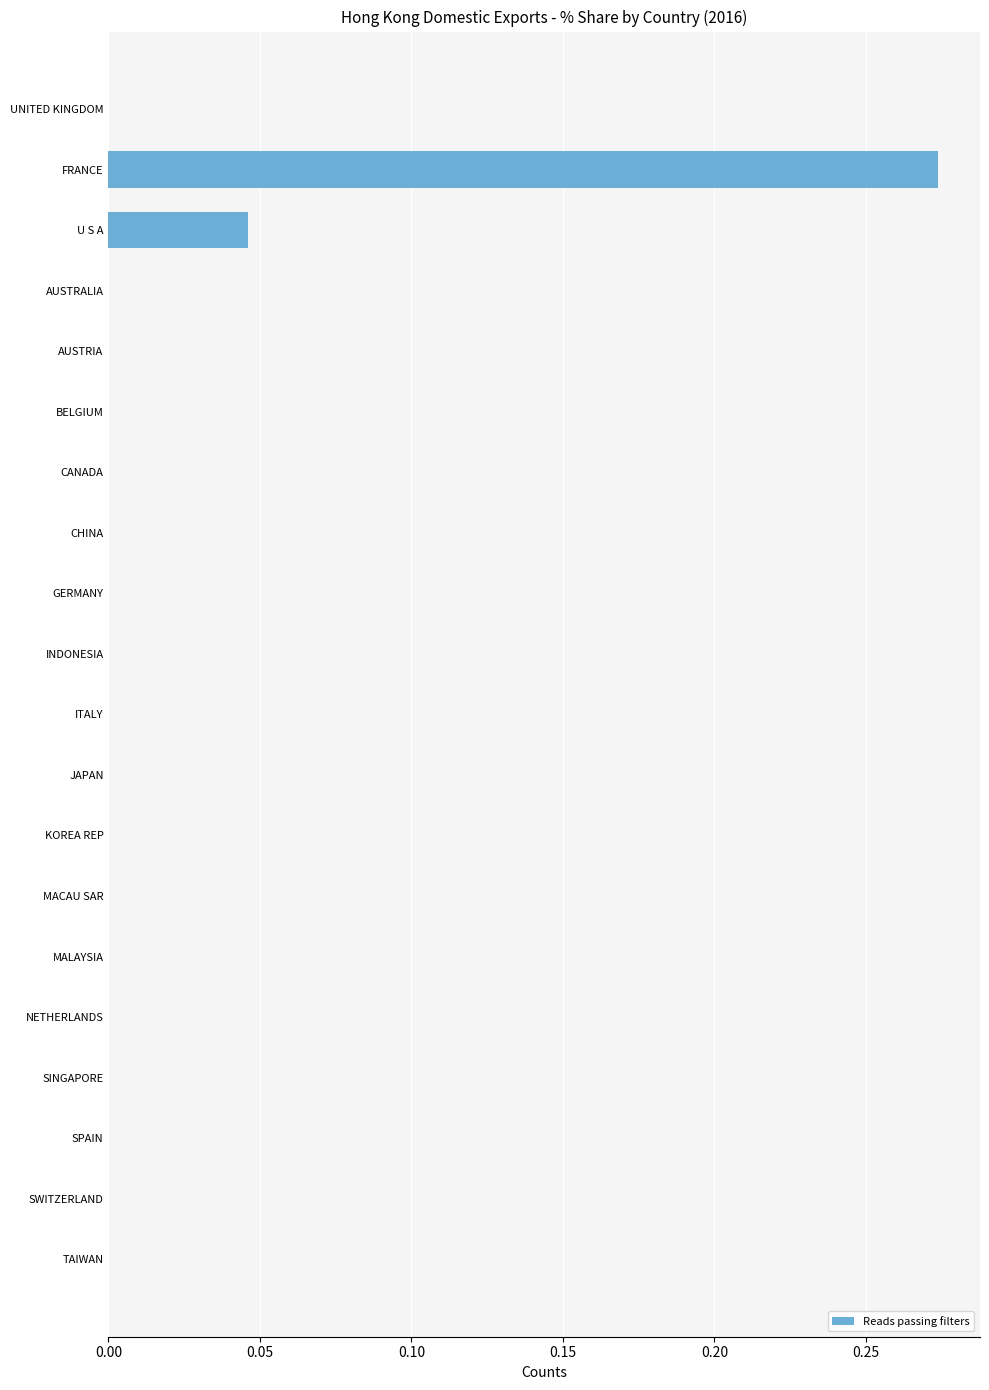

Which category has the highest value across all series?

FRANCE